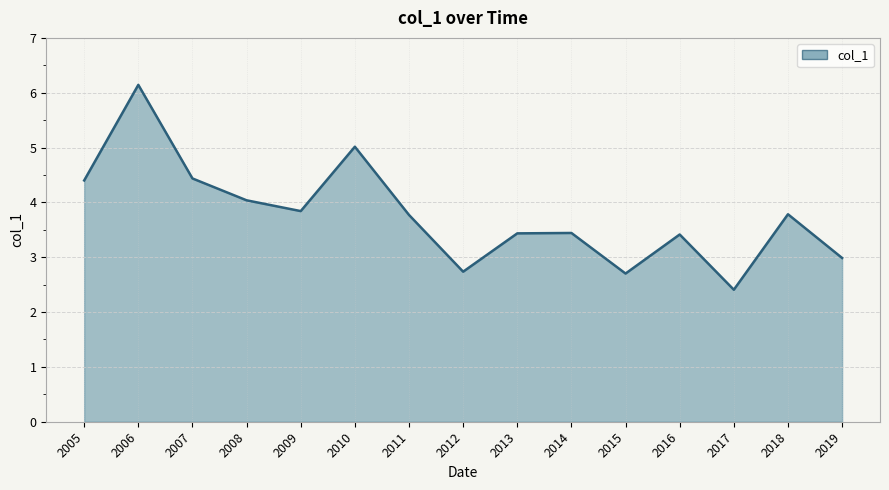

Which label corresponds to the smallest value in the chart?

2017